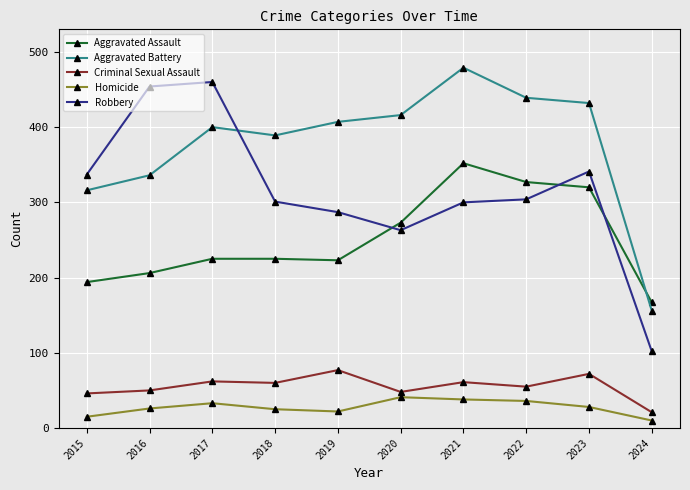

How many data points in Aggravated Battery are less than 407?

5